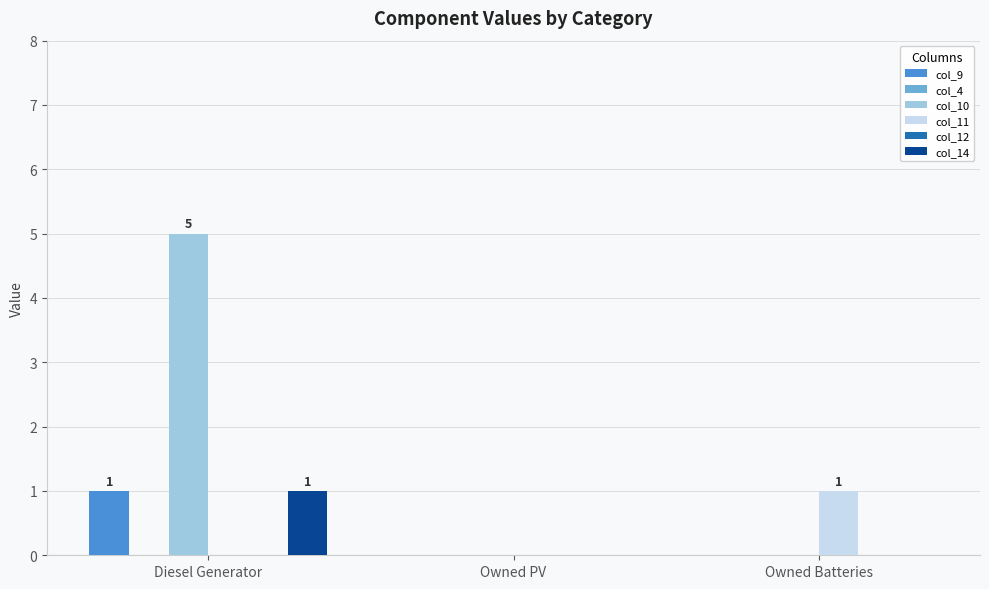

Between Diesel Generator and Owned Batteries, which series saw the biggest shift?

col_10